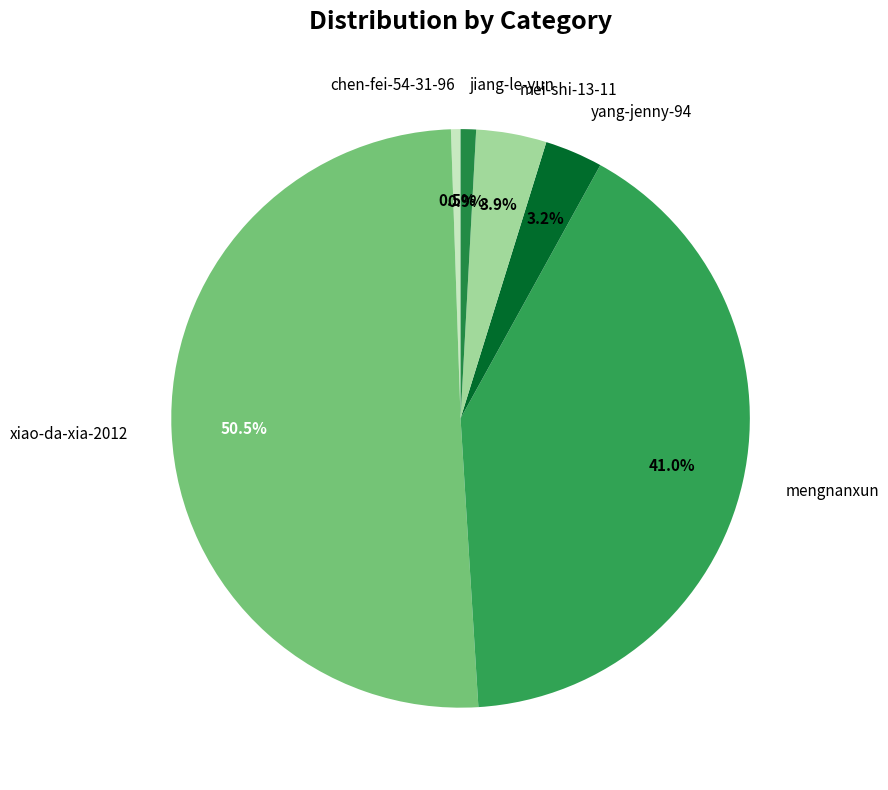

Is the sum of yang-jenny-94 and mengnanxun greater than half?

No